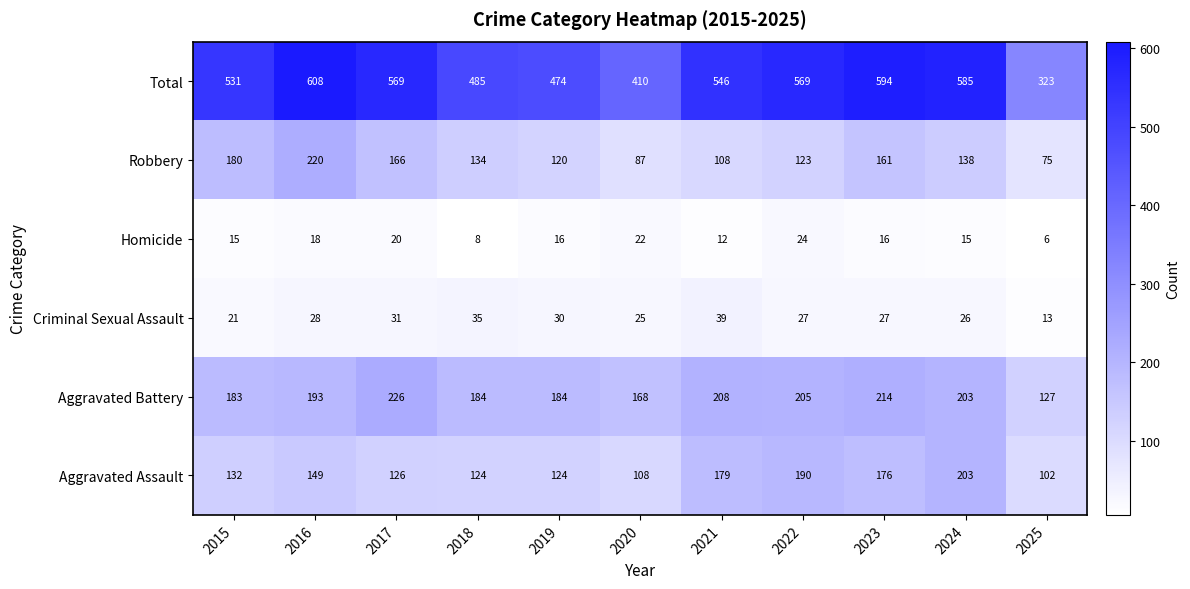

Between 2016 and 2018, which series saw the biggest shift?

Total